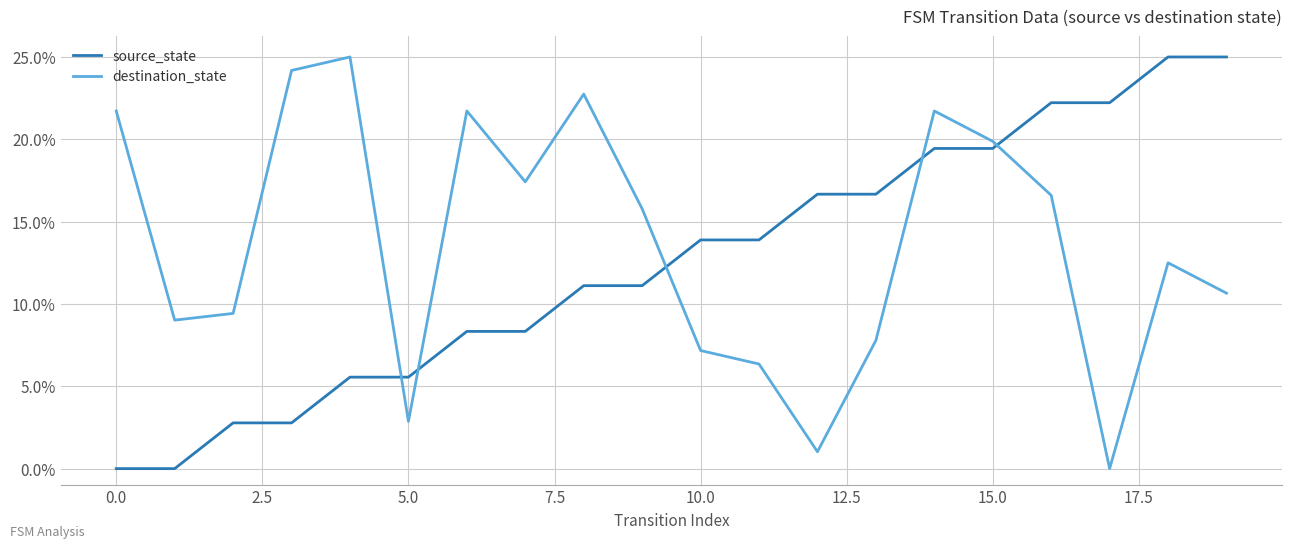

What is the difference between the maximum and minimum values in the destination_state series?

25.0